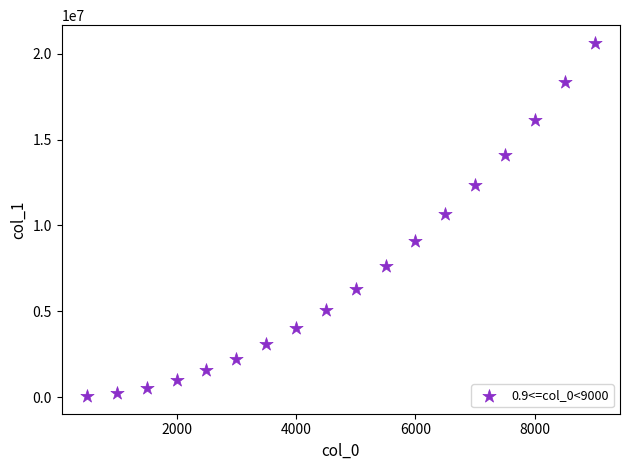

What Y value in the scatter plot is closest to 10350297?

10683618